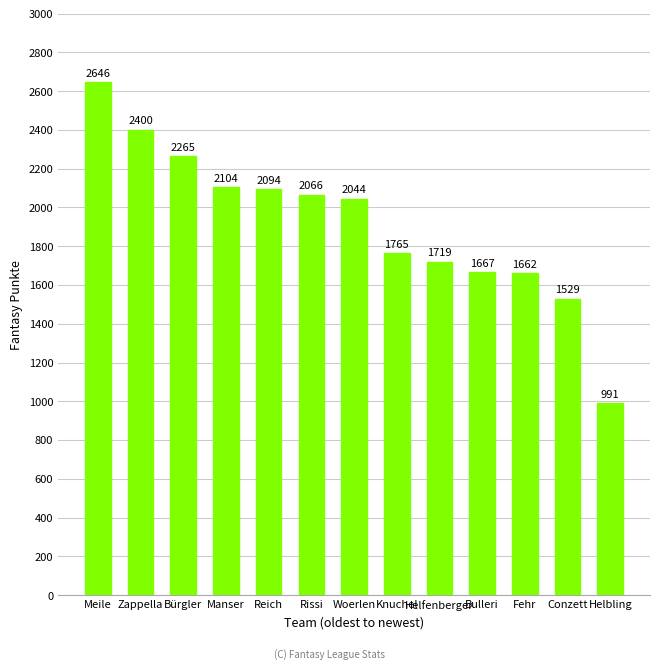

Is it true that the value at Conzett is 1529?

True